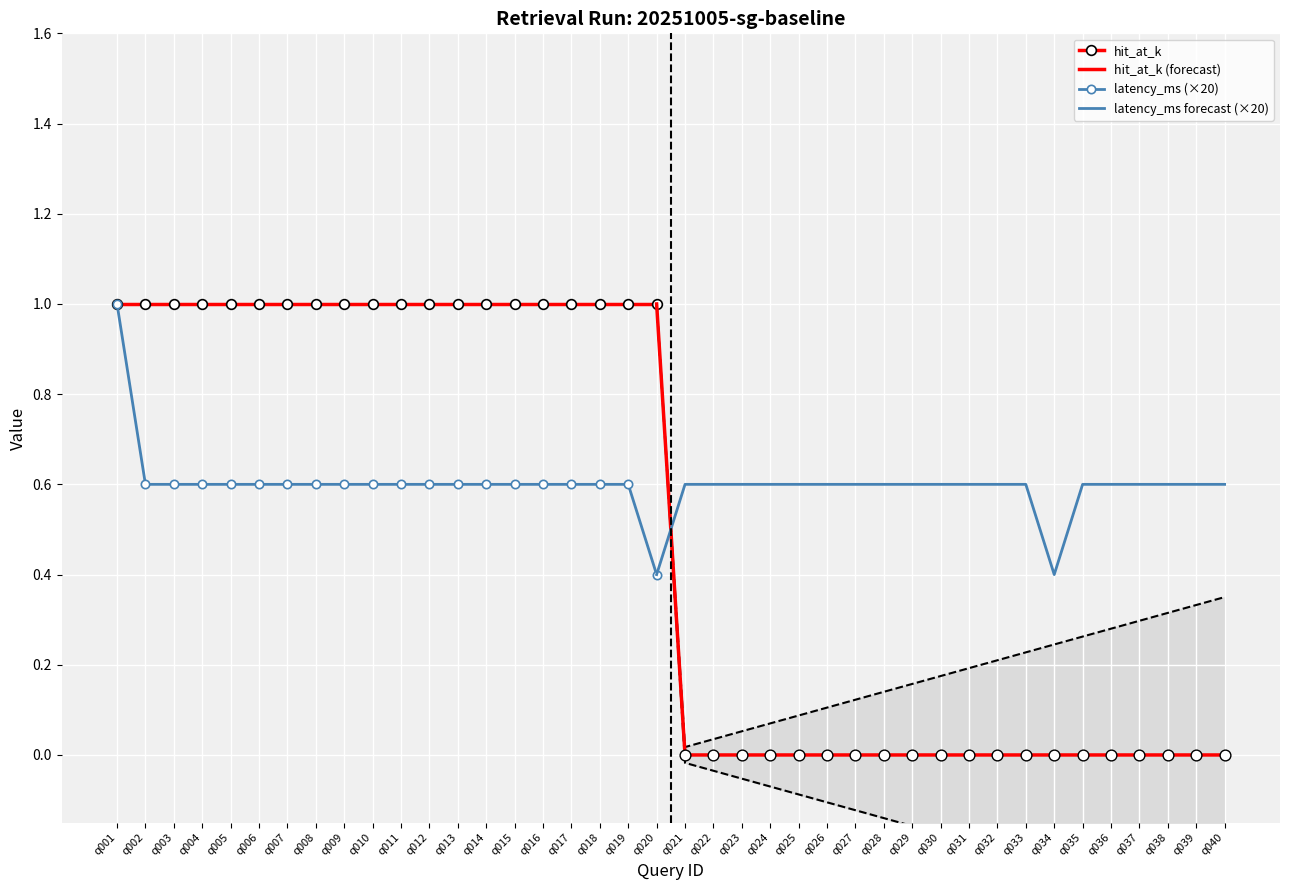

Is it true that latency_ms (×20) equals 0.6 at q007?

True